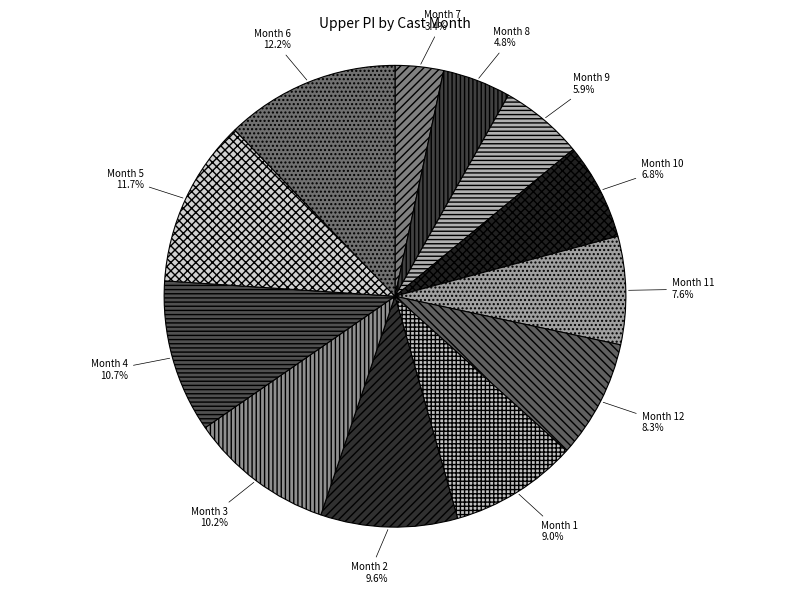

To the nearest percent, what is the average slice percentage?

8%